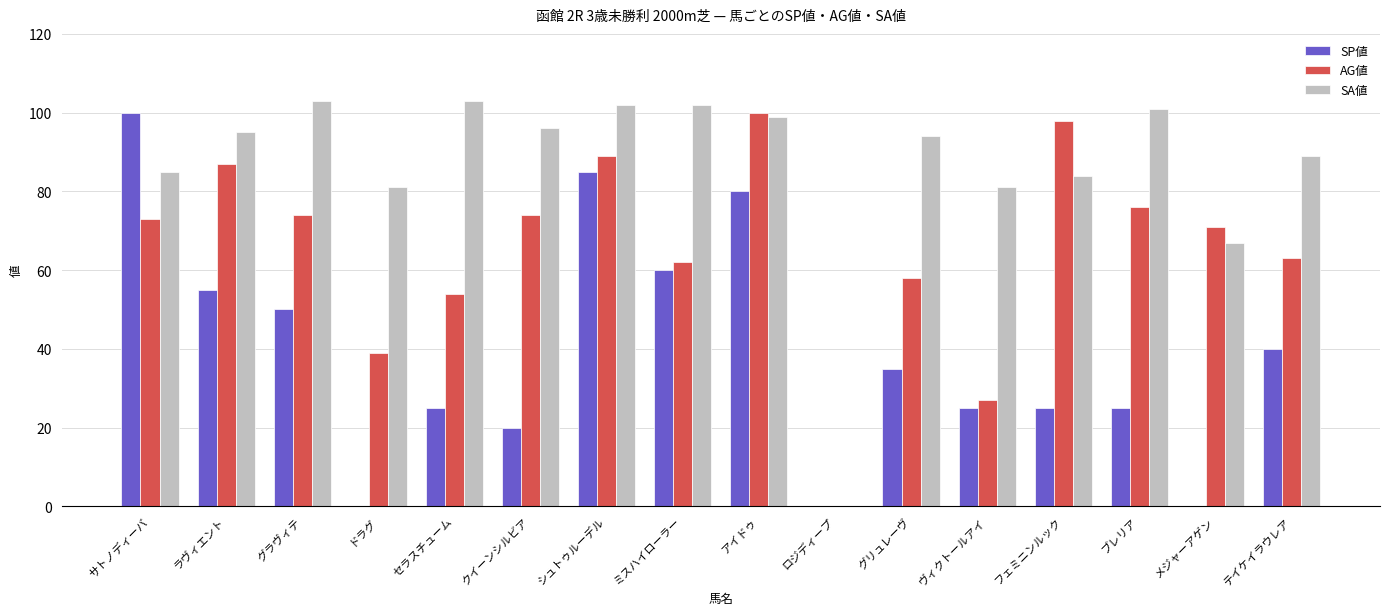

Are the bars grouped side by side (vs. stacked)?

Yes